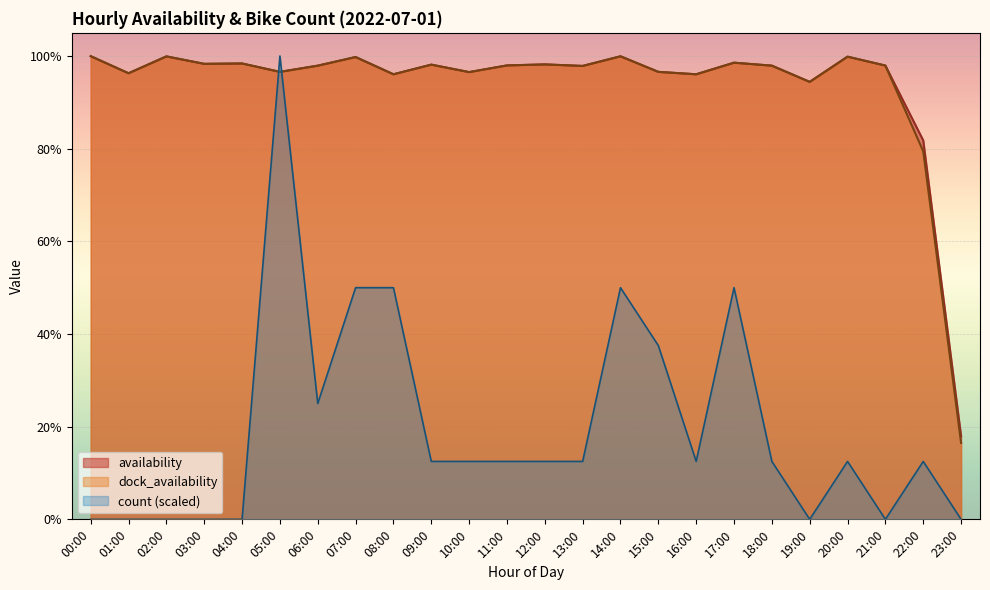

True or false: count has more than 0 points higher than both neighbors.

True